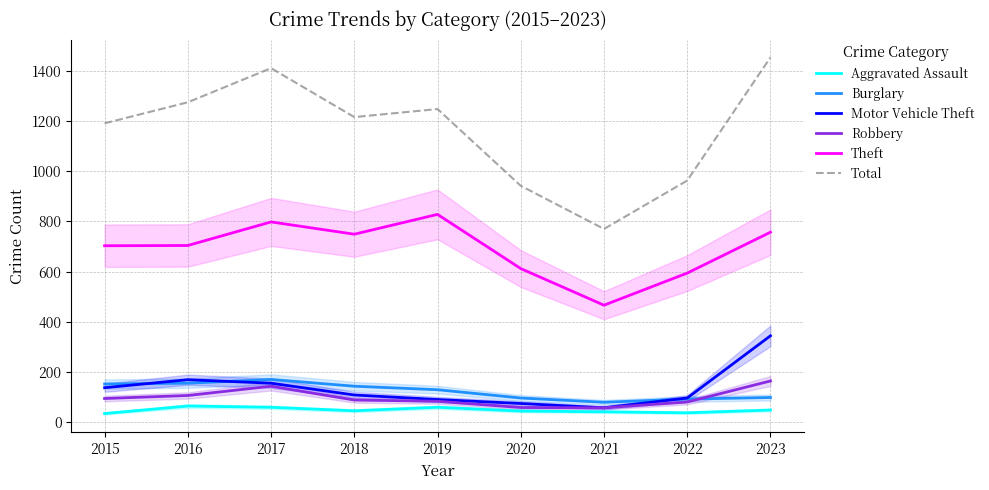

What is the maximum value shown in the chart?

1454